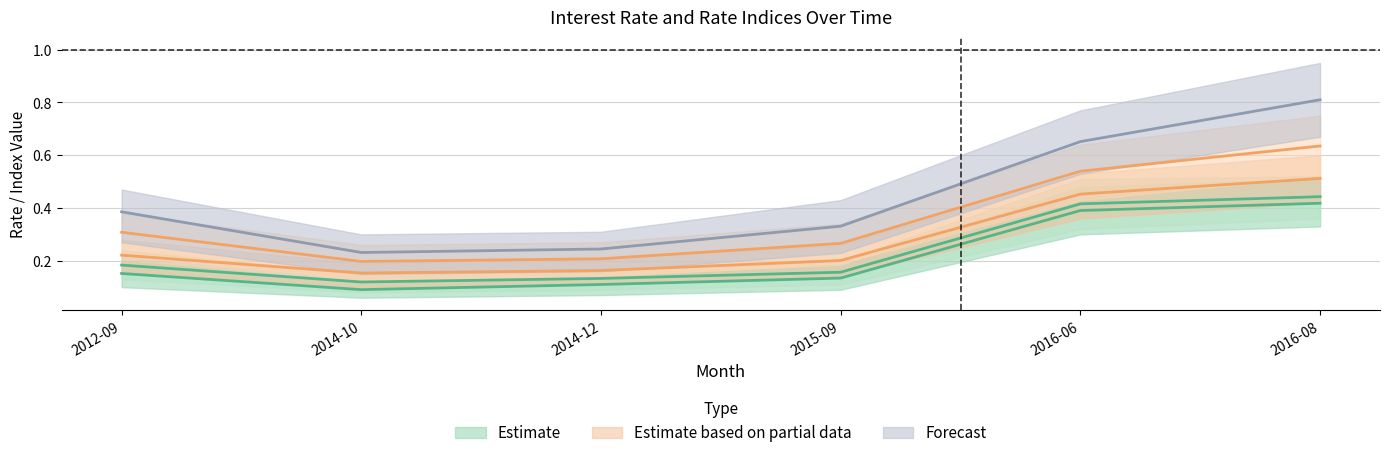

Reading left to right, list all the values displayed in this chart.

ON: 2012-09=0.2	2014-10=0.1	2014-12=0.1	2015-09=0.1	2016-06=0.4	2016-08=0.4
1W: 2012-09=0.2	2014-10=0.1	2014-12=0.1	2015-09=0.2	2016-06=0.4	2016-08=0.4
1M: 2012-09=0.2	2014-10=0.2	2014-12=0.2	2015-09=0.2	2016-06=0.5	2016-08=0.5
2M: 2012-09=0.3	2014-10=0.2	2014-12=0.2	2015-09=0.3	2016-06=0.5	2016-08=0.6
3M: 2012-09=0.4	2014-10=0.2	2014-12=0.2	2015-09=0.3	2016-06=0.7	2016-08=0.8